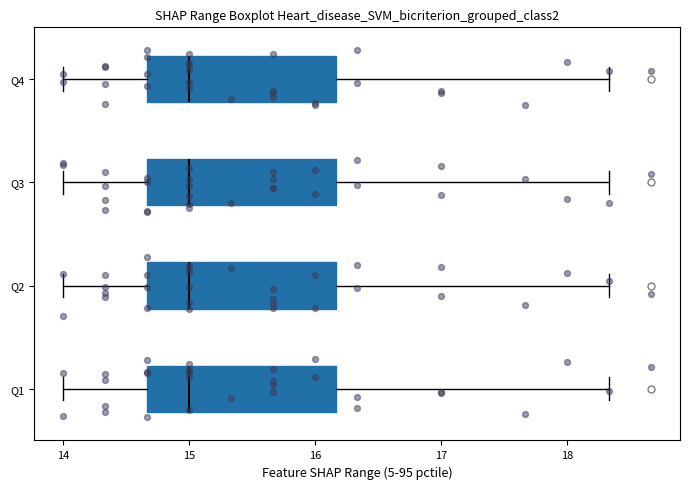

Reading bottom to top, read every box against the x-axis: the position of its median line, the range the box covers, and the ends of its whiskers. The values are not printed on the chart, so give them approximately, as read against the axis.

Q1: median 15.0, box 14.7 to 16.2, whiskers 14.0 to 18.3
Q2: median 15.0, box 14.7 to 16.2, whiskers 14.0 to 18.3
Q3: median 15.0, box 14.7 to 16.2, whiskers 14.0 to 18.3
Q4: median 15.0, box 14.7 to 16.2, whiskers 14.0 to 18.3